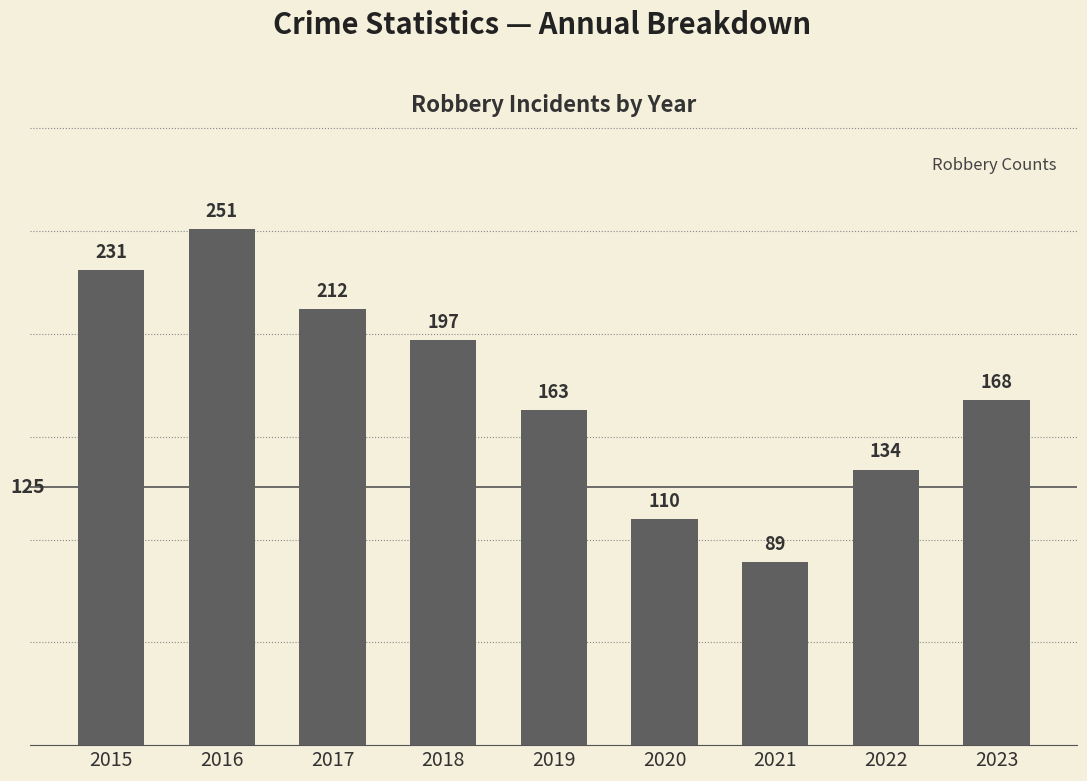

Rank the categories by value from lowest to highest.

2021, 2020, 2022, 2019, 2023, 2018, 2017, 2015, 2016